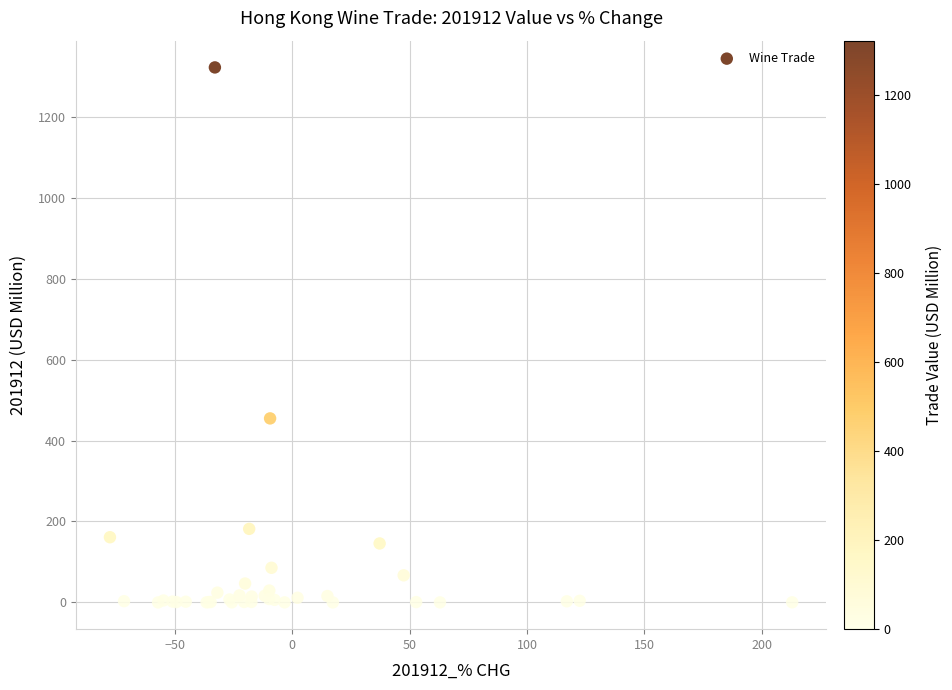

What Y value in the scatter plot is closest to 661?

454.8